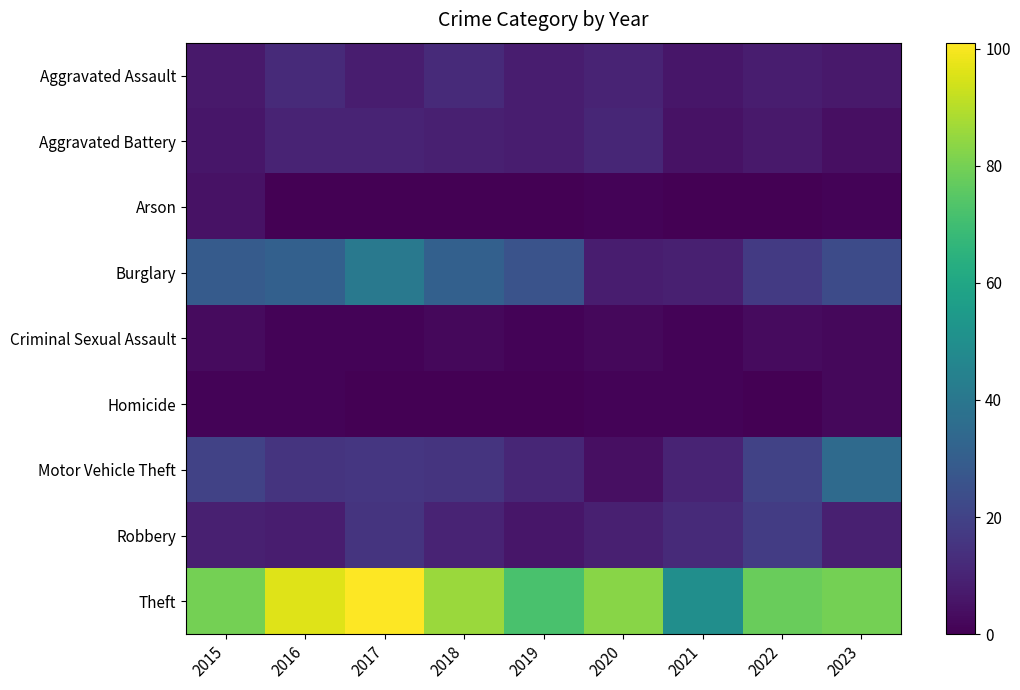

What is the greatest value displayed?

101